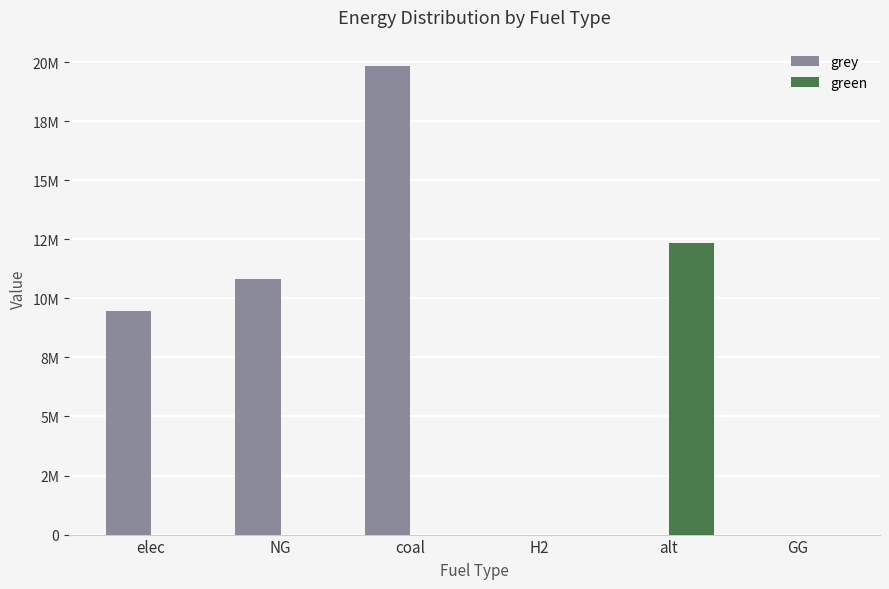

What is the spread (max minus min) of values at elec?

9483040.6